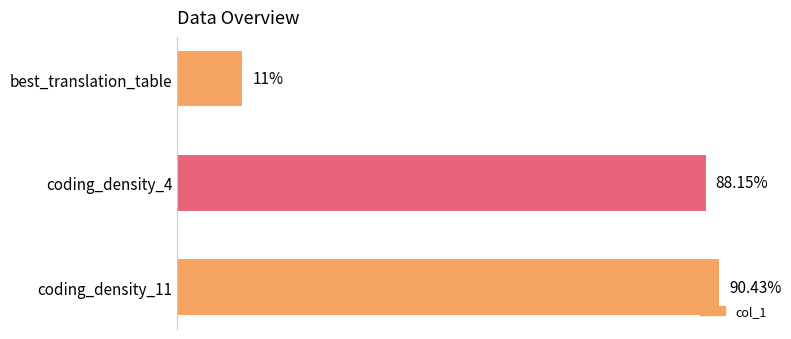

Where is the data nearest to the value 50?

coding_density_4